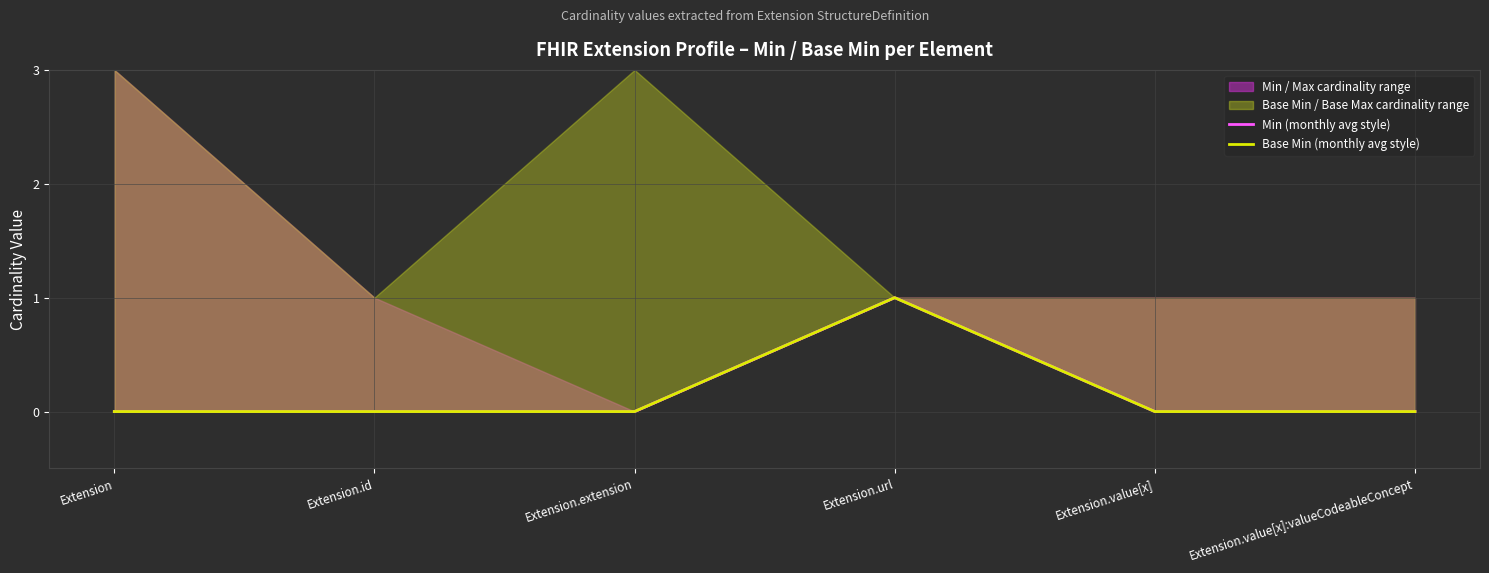

True or false: Base Min (monthly avg style) and Min (monthly avg style) intersect in this chart.

False